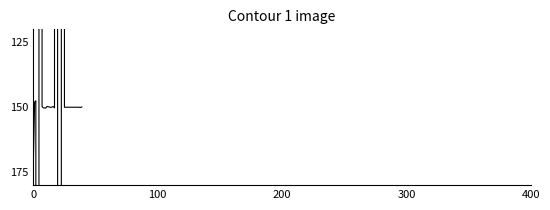

What position from the right is 34?

6